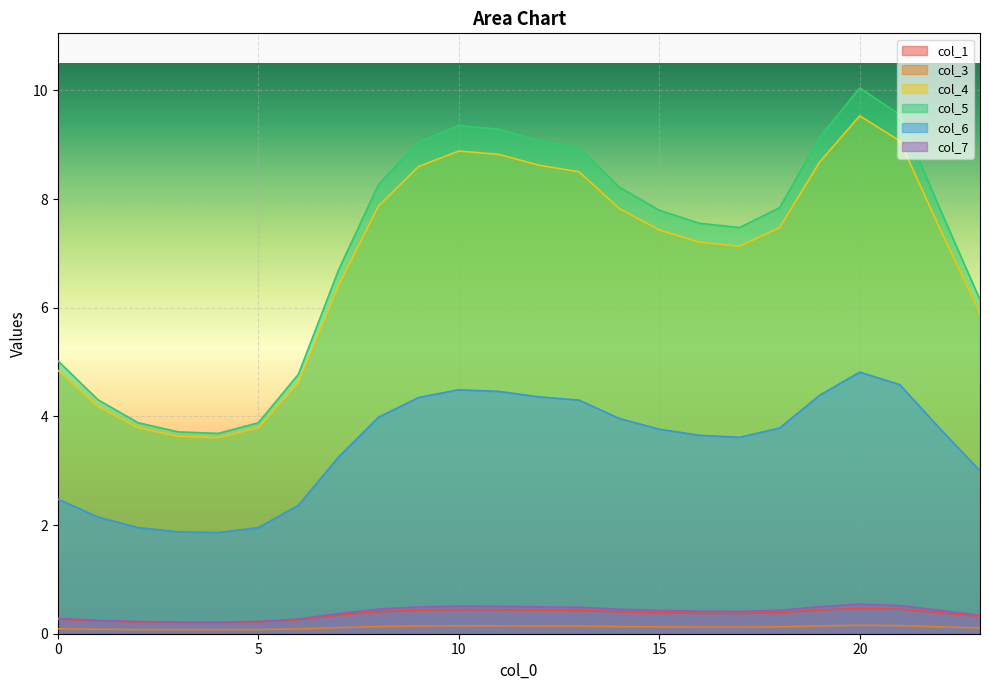

List the series in order of their peak value, lowest first.

col_3, col_1, col_7, col_6, col_4, col_5